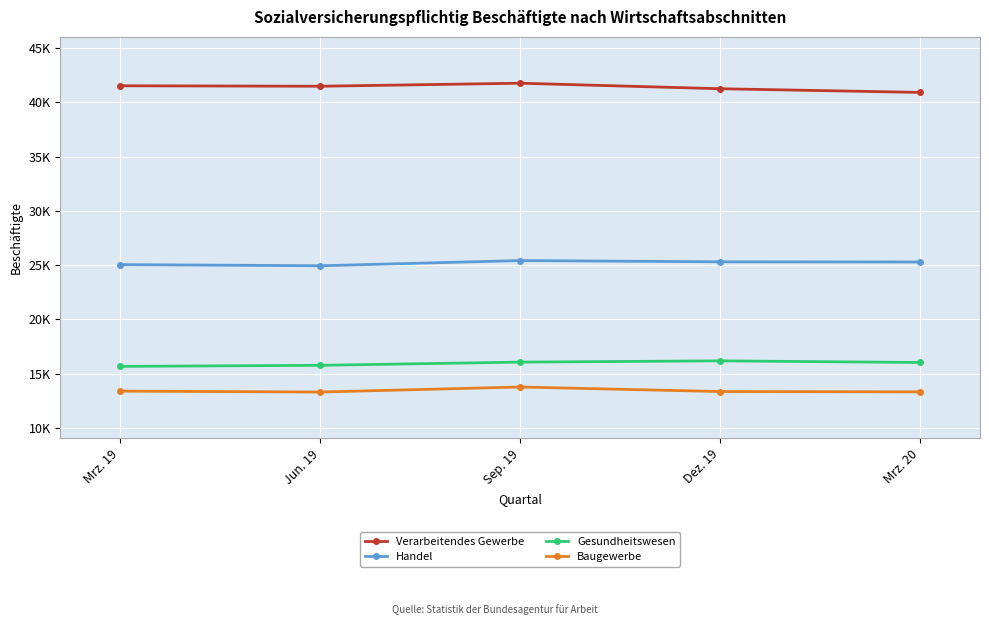

True or false: Gesundheitswesen and Handel cross at least once.

False